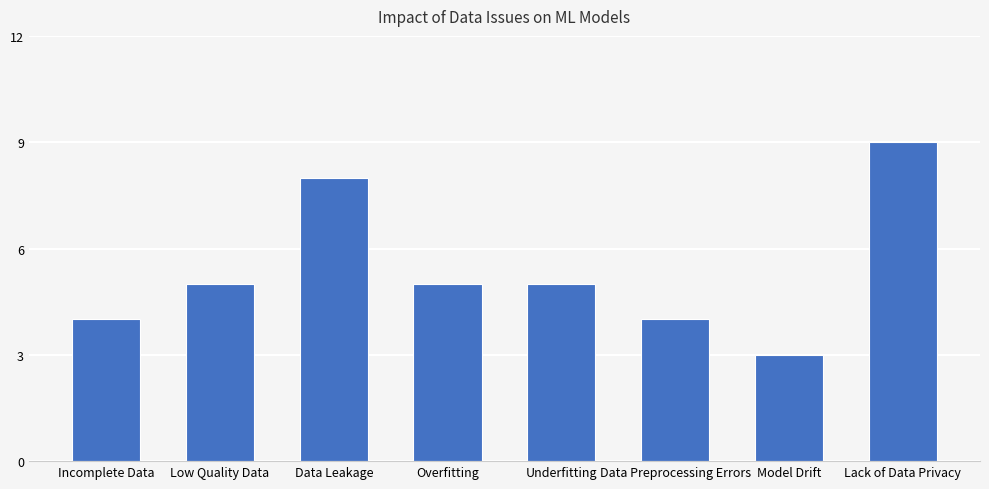

What is the change in value from Data Preprocessing Errors to Lack of Data Privacy?

+5